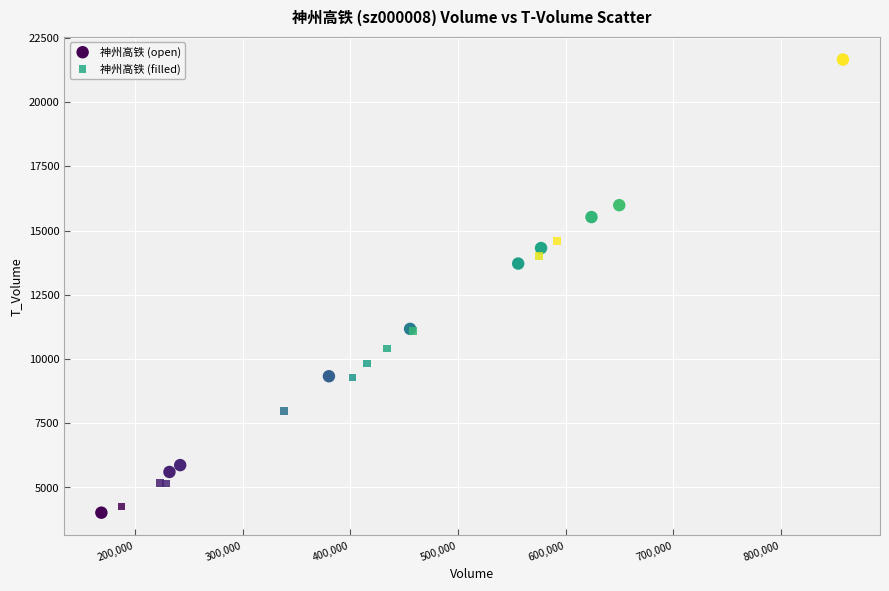

Which series reaches the minimum Y coordinate?

神州高铁 (open)